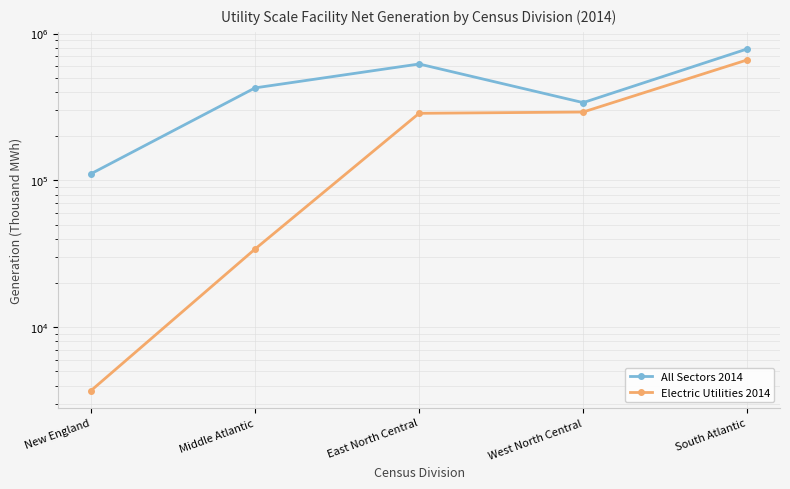

What is the value of the Electric Utilities 2014 point at the 5th from the left?

660841